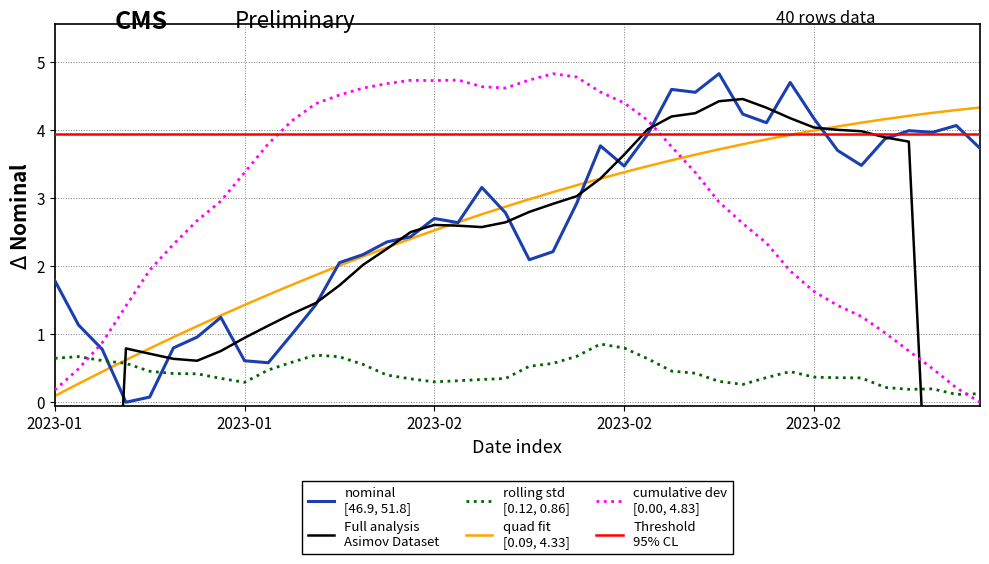

List the labels in order of value, largest first.

2023-02-17, 2023-02-22, 2023-02-15, 2023-02-16, 2023-02-18, 2023-02-23, 2023-02-21, 2023-03-07, 2023-03-03, 2023-03-04, 2023-02-14, 2023-03-02, 2023-02-10, 2023-03-08, 2023-02-28, 2023-03-01, 2023-02-11, 2023-02-03, 2023-02-09, 2023-02-04, 2023-02-01, 2023-02-02, 2023-01-31, 2023-01-28, 2023-02-08, 2023-01-27, 2023-02-07, 2023-01-26, 2023-01-10, 2023-01-25, 2023-01-19, 2023-01-11, 2023-01-24, 2023-01-18, 2023-01-17, 2023-01-12, 2023-01-20, 2023-01-21, 2023-01-14, 2023-01-13